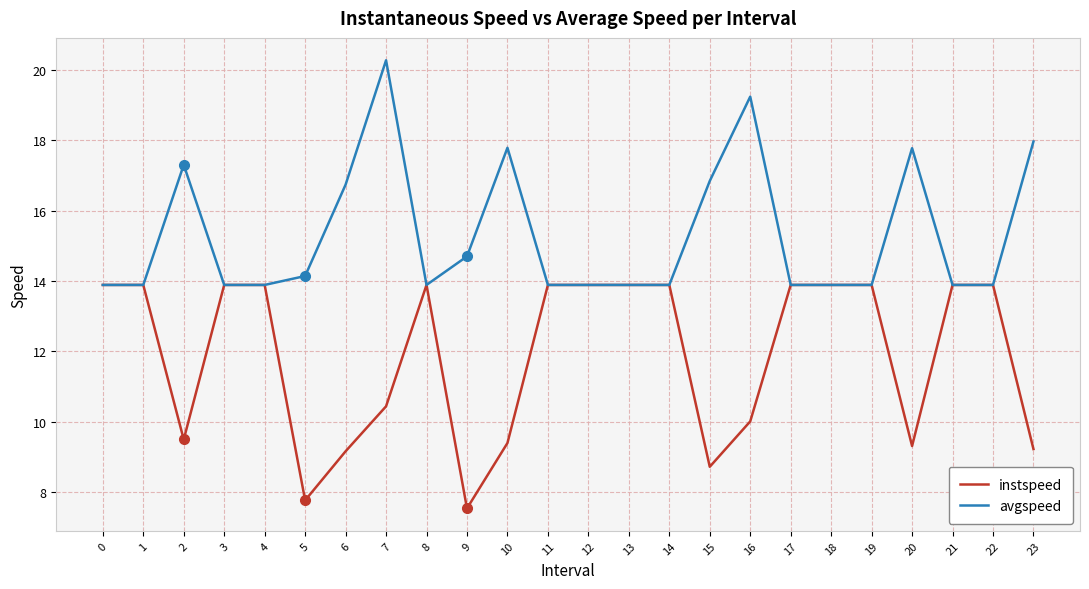

What is the minimum value for instspeed?

7.5